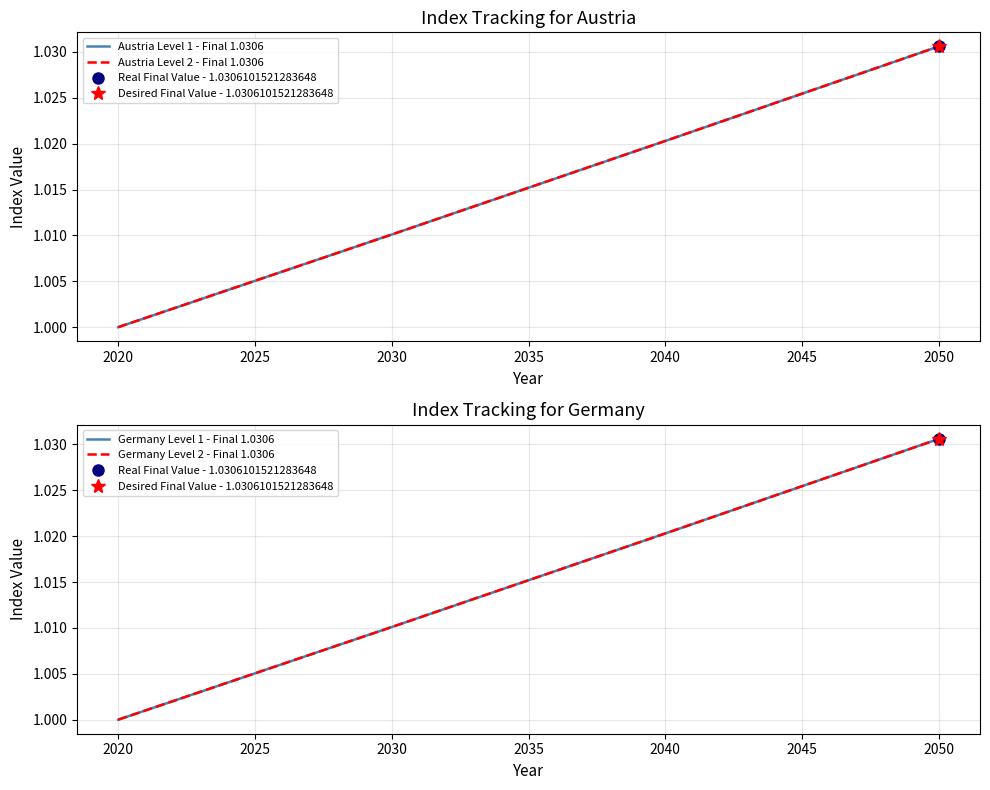

At which category does the chart reach its peak across all series?

2050